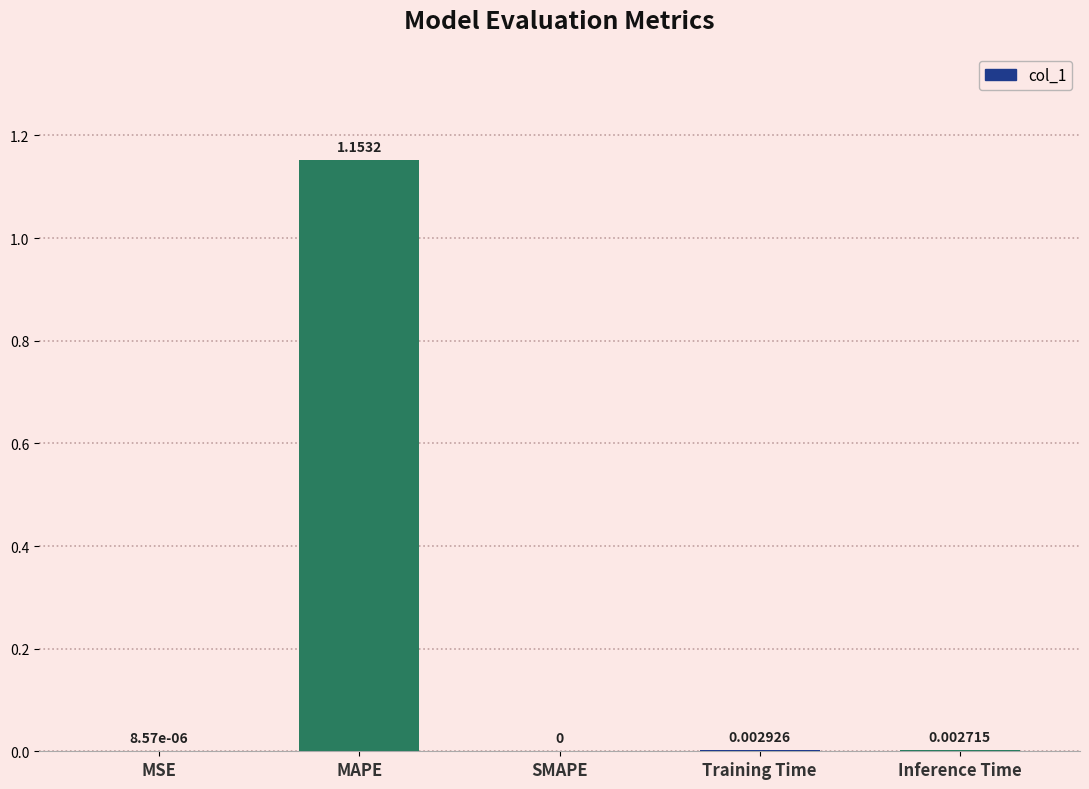

True or false: the data shows 0.0 at MSE.

True